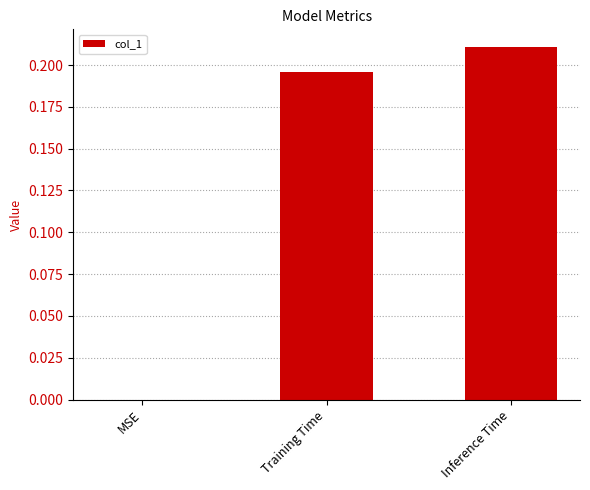

Which has a higher value, Inference Time or MSE?

Inference Time